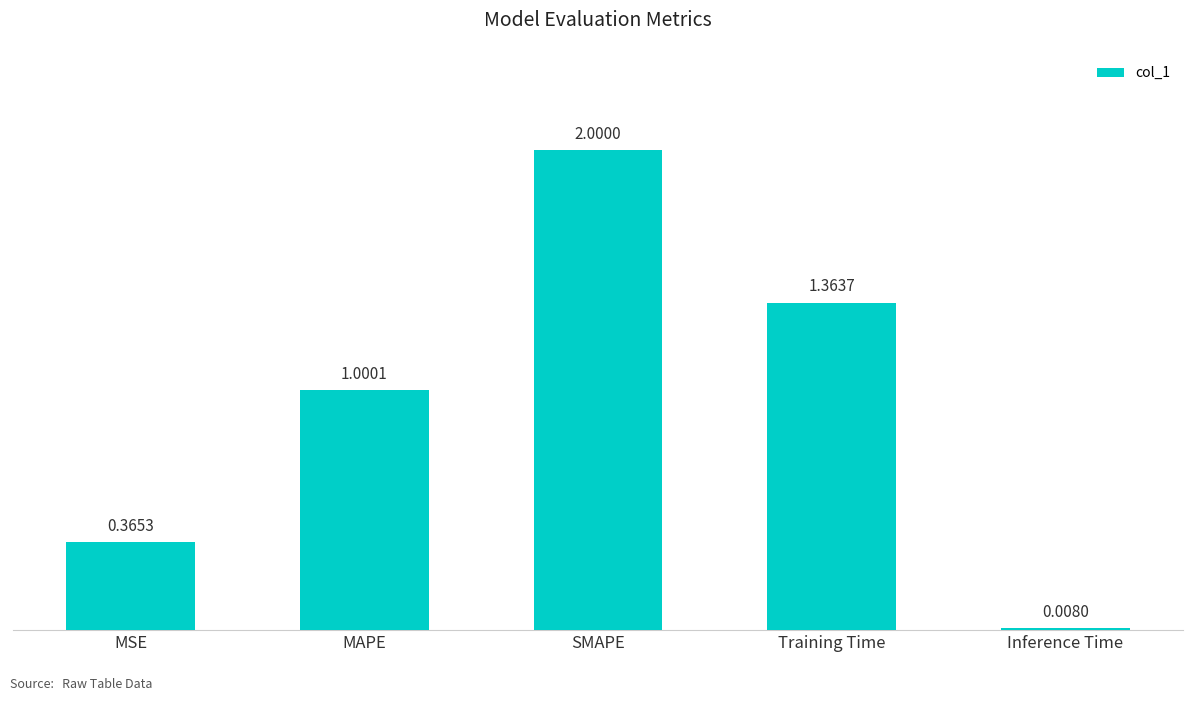

How many data points are less than 1?

2